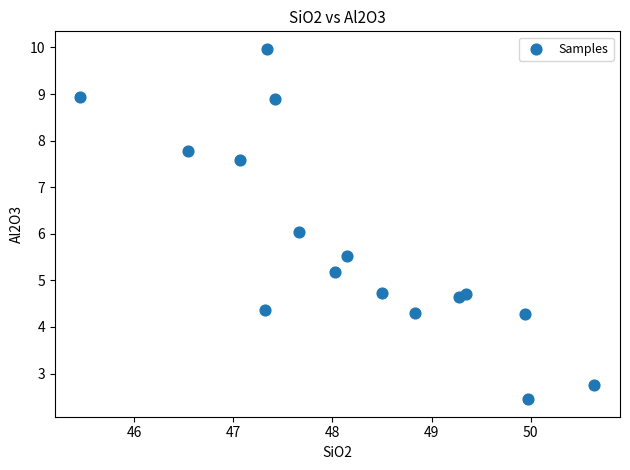

What is the range of Y values (max minus min)?

7.5